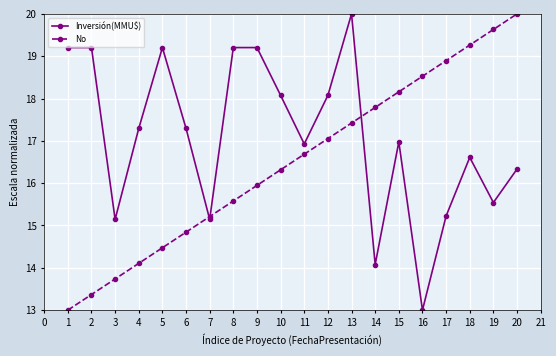

List the series in order of their overall mean, lowest first.

No, Inversión(MMU$)